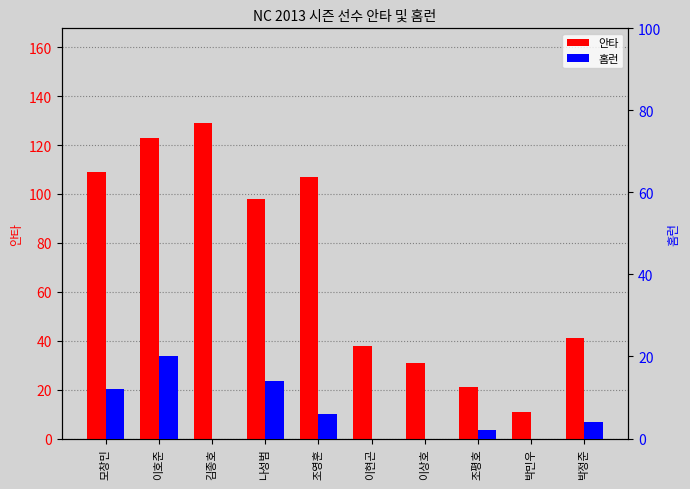

What is the label of the 8th bar from the left?

조평호